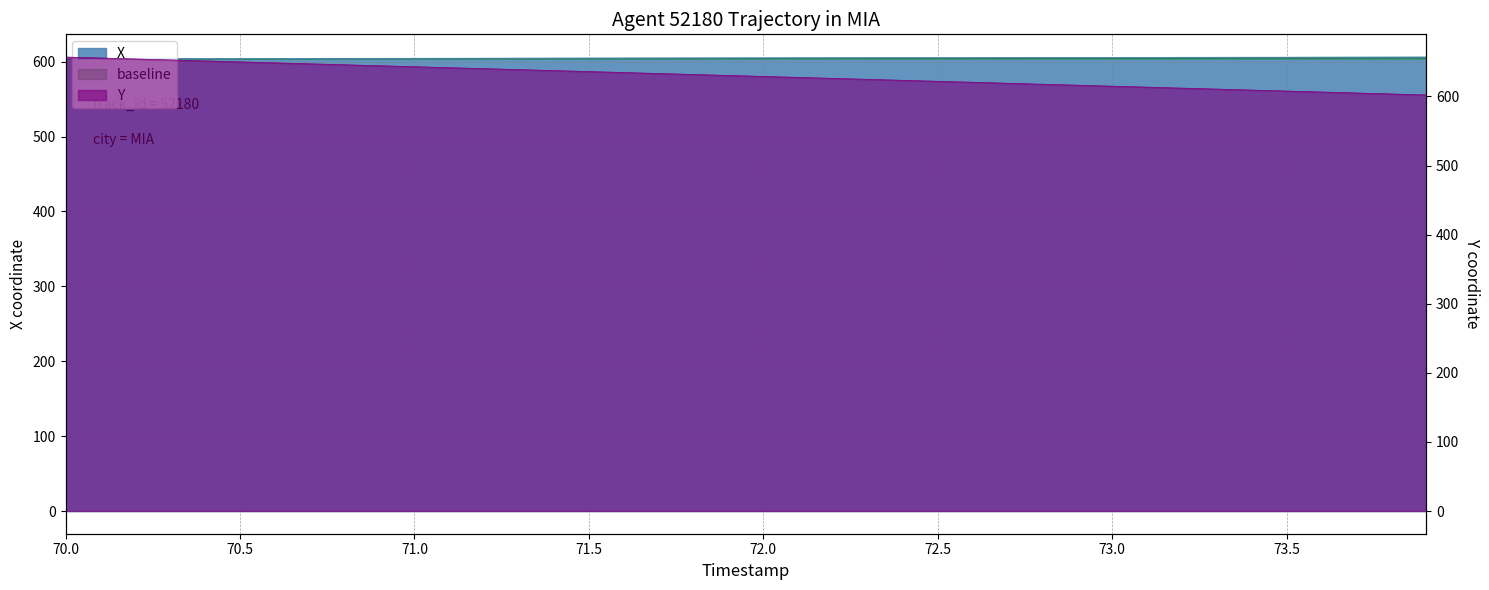

Reading left to right, extract all data points from this chart.

X: 70.0=603.9	70.1=604.0	70.2=604.0	70.3=604.1	70.4=604.1	70.5=604.2	70.6=604.2	70.7=604.3	70.8=604.4	70.9=604.4	71.0=604.5	71.1=604.5	71.2=604.6	71.3=604.7	71.4=604.7	71.5=604.8	71.6=604.8	71.7=604.9	71.8=605.0	71.9=605.0	72.0=605.1	72.1=605.1	72.2=605.2	72.3=605.2	72.4=605.3	72.5=605.4	72.6=605.4	72.7=605.5	72.8=605.5	72.9=605.6	73.0=605.6	73.1=605.7	73.2=605.8	73.3=605.8	73.4=605.9	73.5=605.9	73.6=606.0	73.7=606.0	73.8=606.1	73.9=606.1
Y: 70.0=657.1	70.1=655.7	70.2=654.3	70.3=652.9	70.4=651.5	70.5=650.1	70.6=648.7	70.7=647.3	70.8=645.9	70.9=644.5	71.0=643.1	71.1=641.7	71.2=640.3	71.3=638.9	71.4=637.5	71.5=636.1	71.6=634.6	71.7=633.2	71.8=631.8	71.9=630.4	72.0=629.0	72.1=627.6	72.2=626.2	72.3=624.8	72.4=623.4	72.5=622.0	72.6=620.6	72.7=619.1	72.8=617.7	72.9=616.3	73.0=614.9	73.1=613.5	73.2=612.1	73.3=610.7	73.4=609.3	73.5=607.9	73.6=606.5	73.7=605.0	73.8=603.6	73.9=602.2